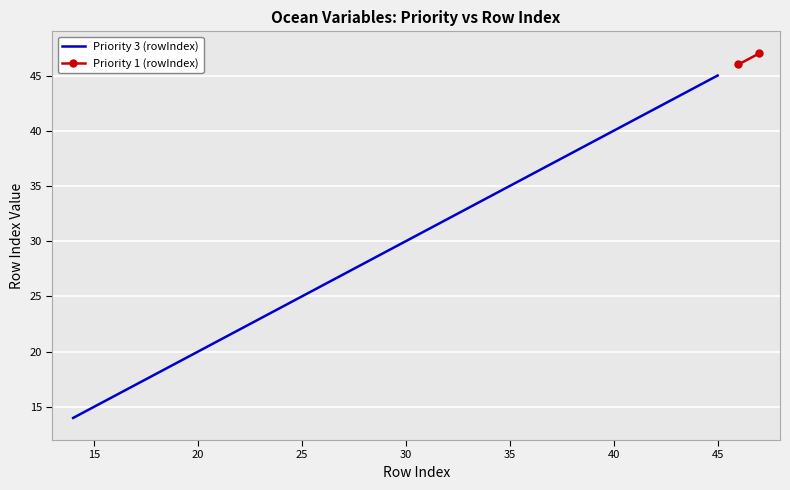

What is the highest value of the Priority 3 (rowIndex) series?

45